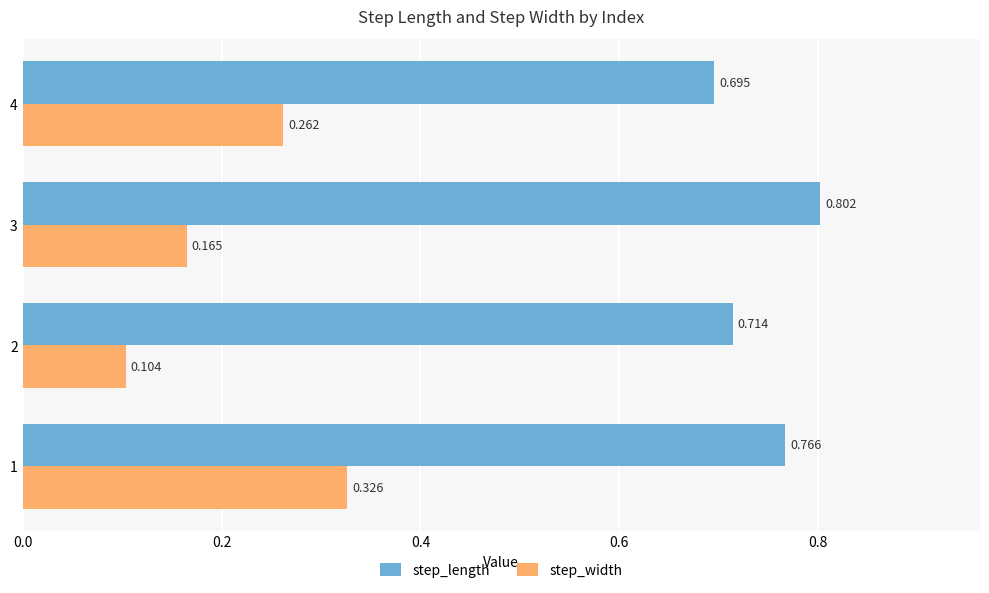

Rank the series at 3 from highest to lowest value.

step_length, step_width